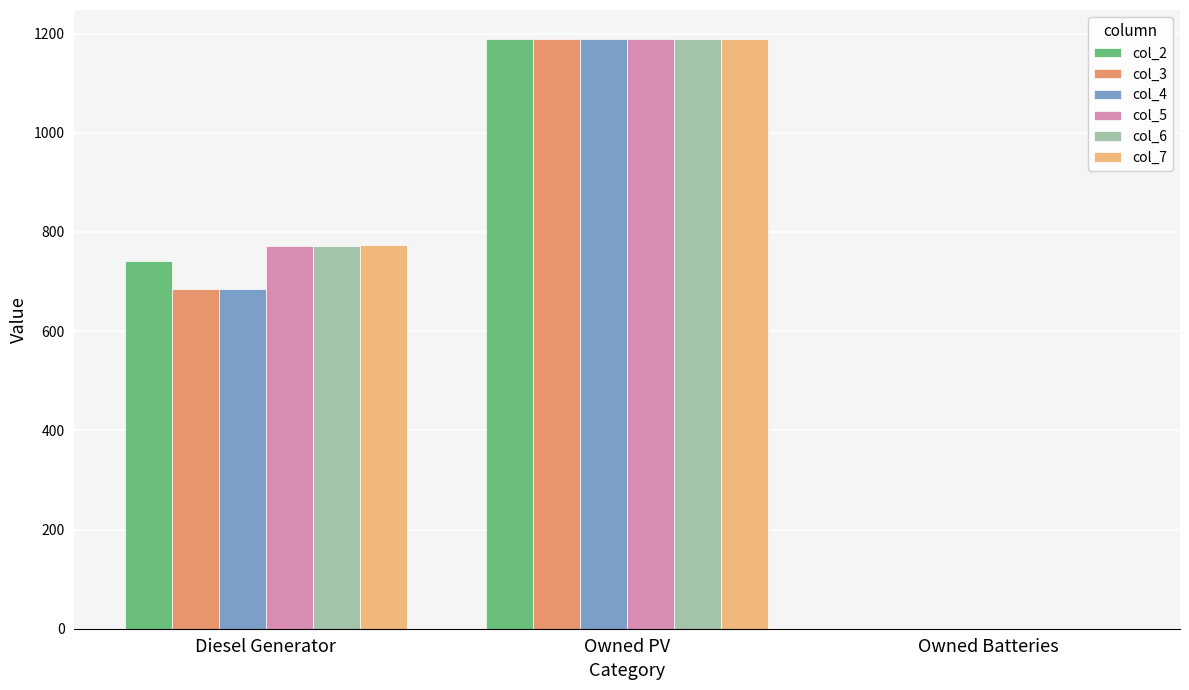

The value of col_4 at Owned Batteries is -812. True or false?

False